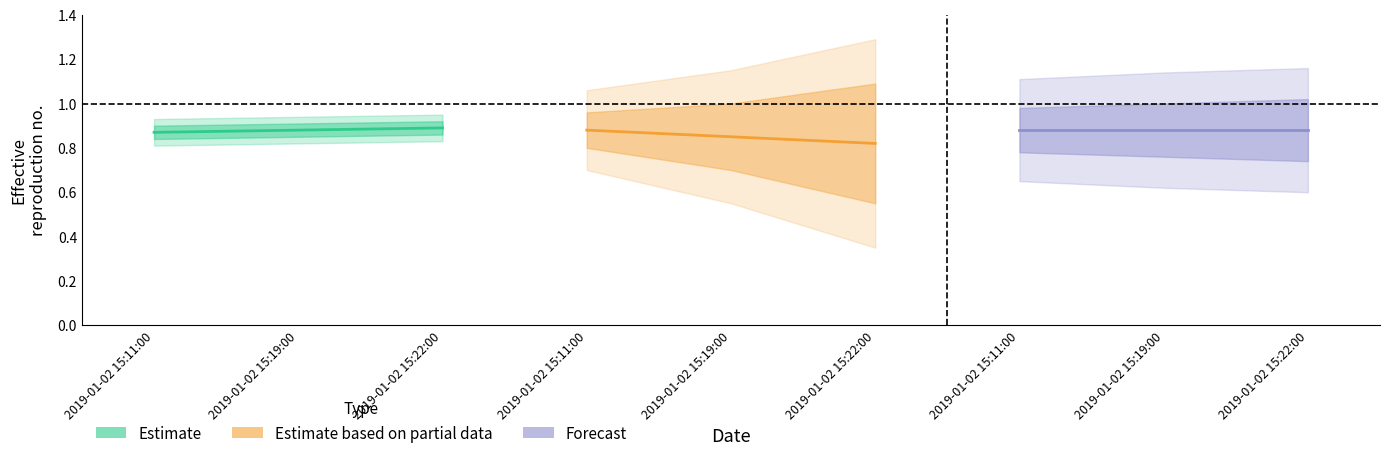

Reading left to right, what are all the values shown in this chart?

Estimate: 2019-01-02 15:11:00=0.9	2019-01-02 15:19:00=0.9	2019-01-02 15:22:00=0.9
Estimate based on partial data: 2019-01-02 15:11:00=0.9	2019-01-02 15:19:00=0.8	2019-01-02 15:22:00=0.8
Forecast: 2019-01-02 15:11:00=0.9	2019-01-02 15:19:00=0.9	2019-01-02 15:22:00=0.9